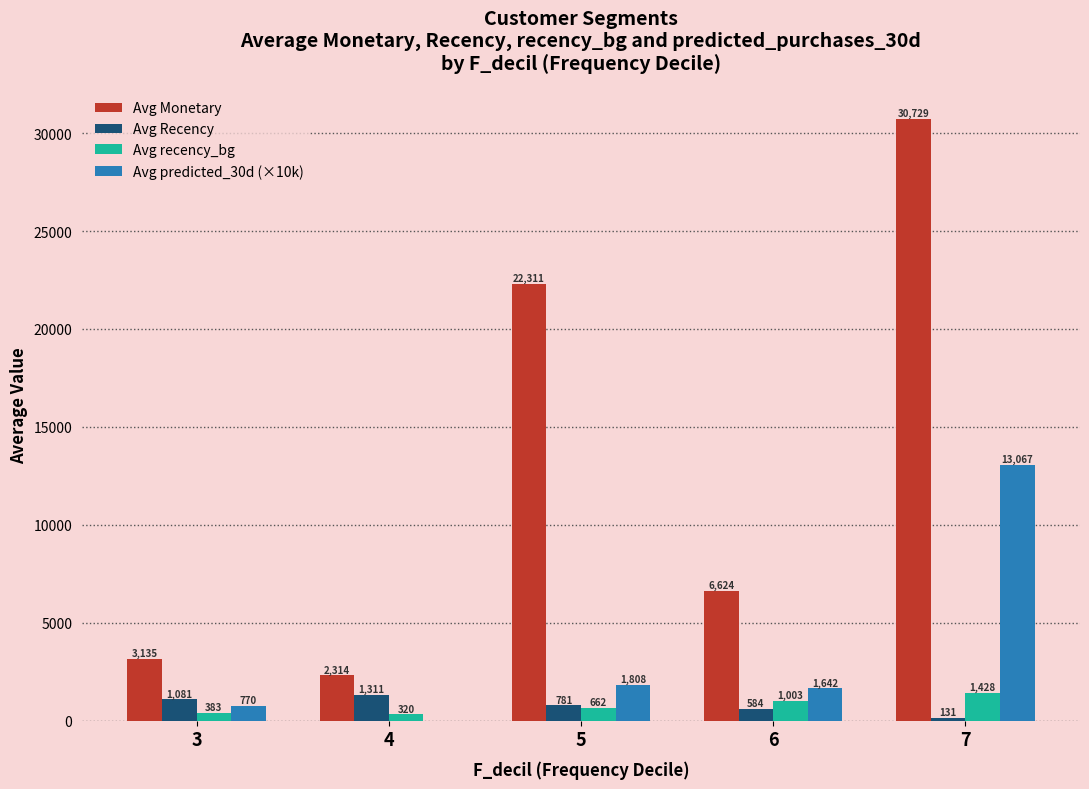

Is the value of Avg predicted_30d (×10k) at 6 greater than the value of Avg Recency at 3?

Yes